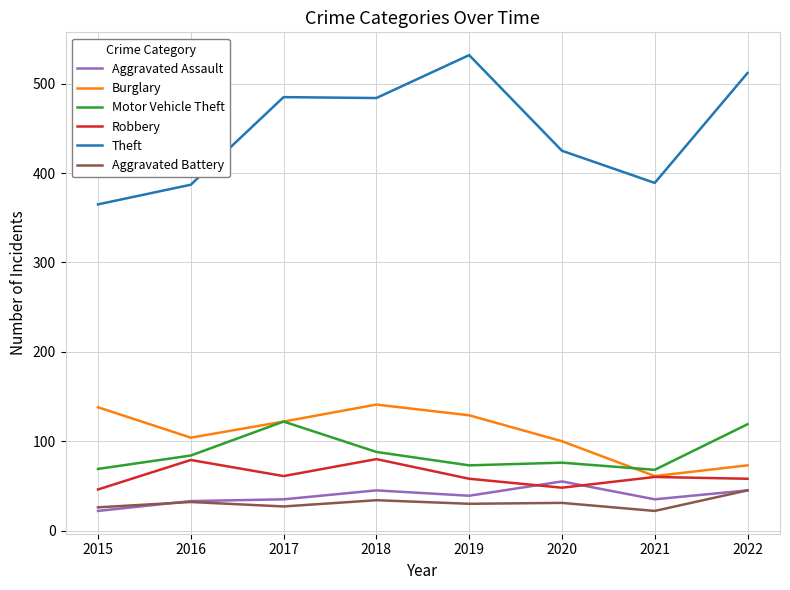

Which series changed the most between 2015 and 2022?

Theft